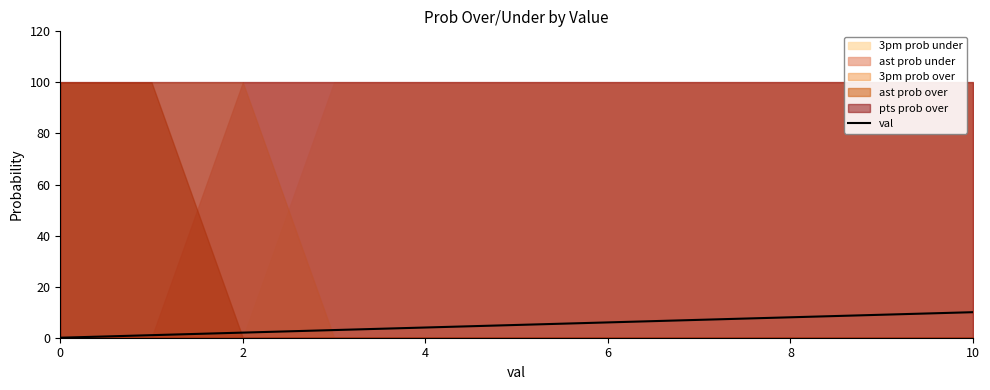

The value of val at 8 is 13. True or false?

False